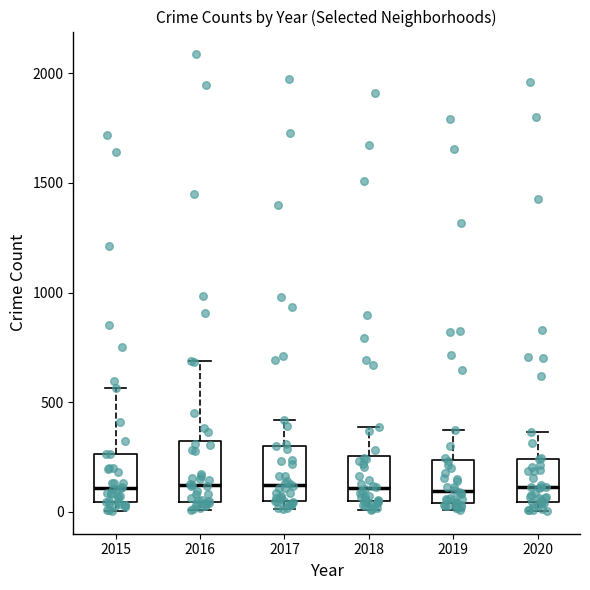

Reading left to right, read every box against the y-axis: the position of its median line, the range the box covers, and the ends of its whiskers. The values are not printed on the chart, so give them approximately, as read against the axis.

2015: median 100, box 50 to 250, whiskers 0 to 550
2016: median 150, box 50 to 300, whiskers 0 to 700
2017: median 100, box 50 to 300, whiskers 0 to 400
2018: median 100, box 50 to 250, whiskers 0 to 400
2019: median 100, box 50 to 250, whiskers 0 to 400
2020: median 100, box 50 to 250, whiskers 0 to 350